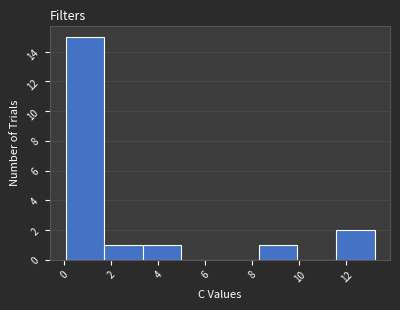

Over which range of the x-axis is the bar tallest?

0.0 to 1.8